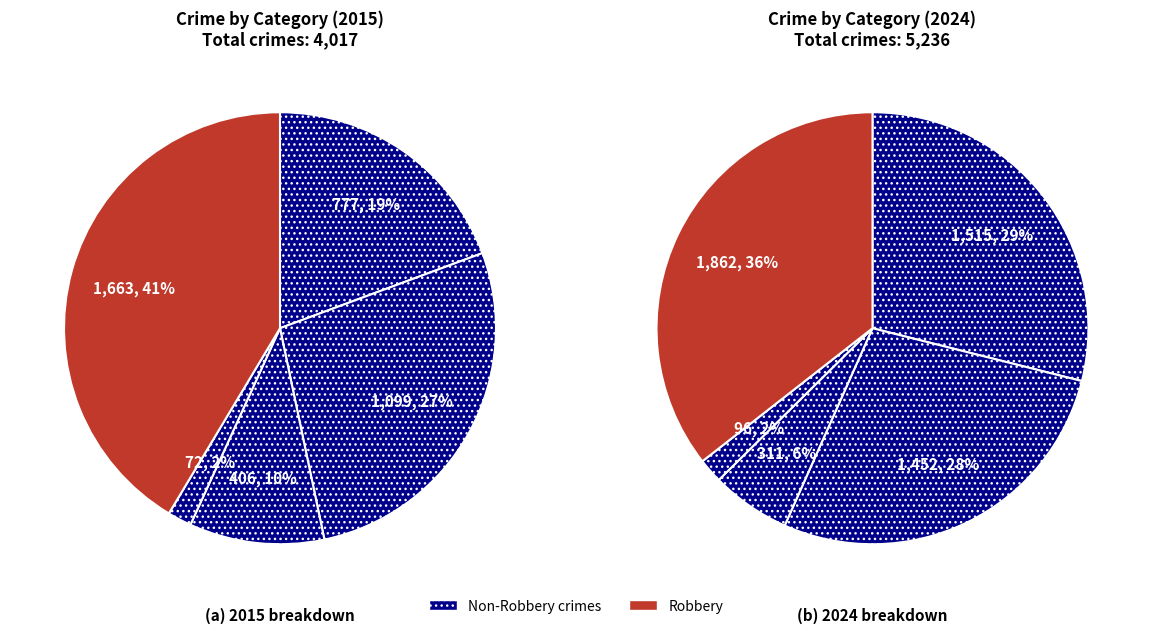

Does any single category account for the majority?

No